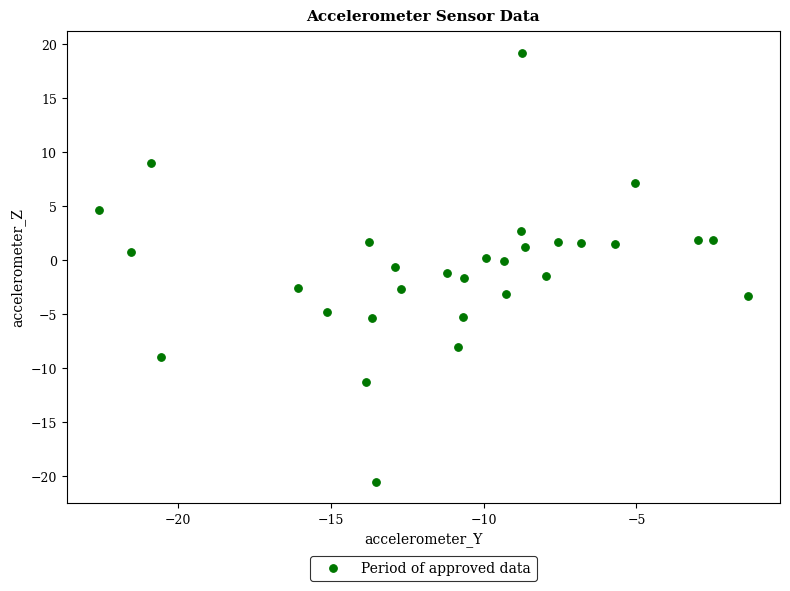

What is the range of X values (max minus min)?

21.2